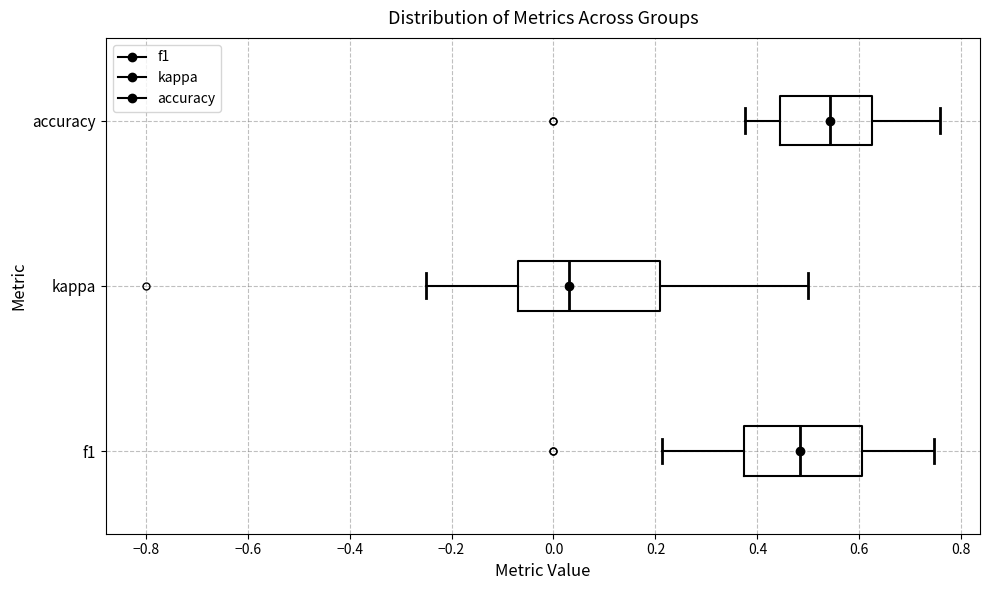

Where does the left whisker of the box for kappa end on the x-axis? The values are not printed on the chart, so give them approximately, as read against the axis.

-0.24